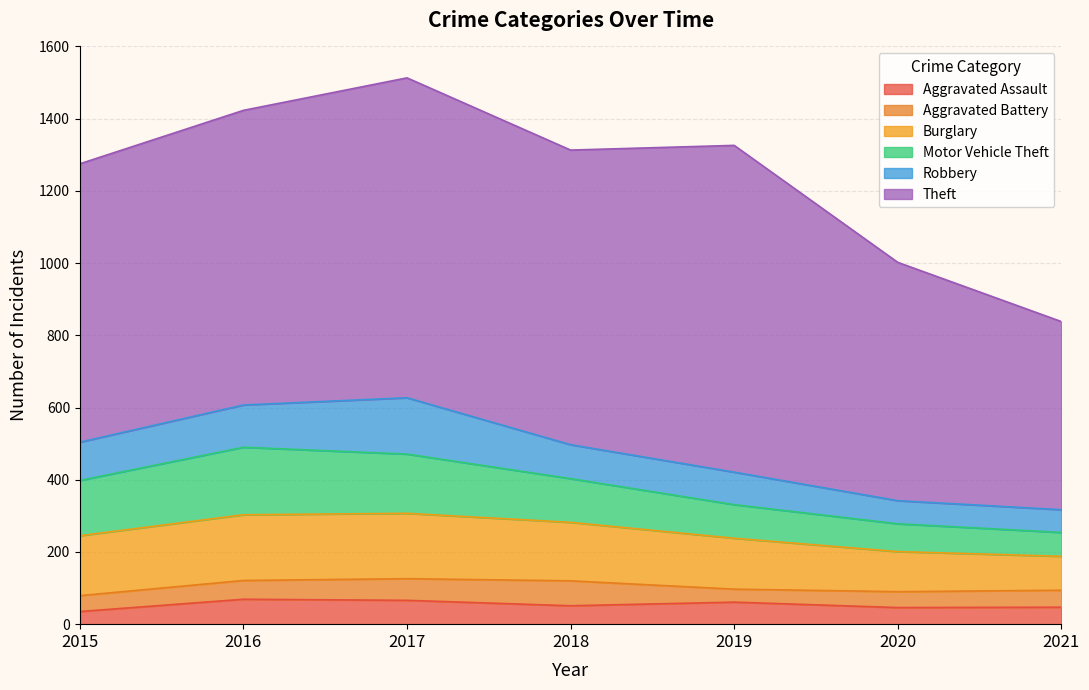

Where is Robbery nearest to the value 109?

2015